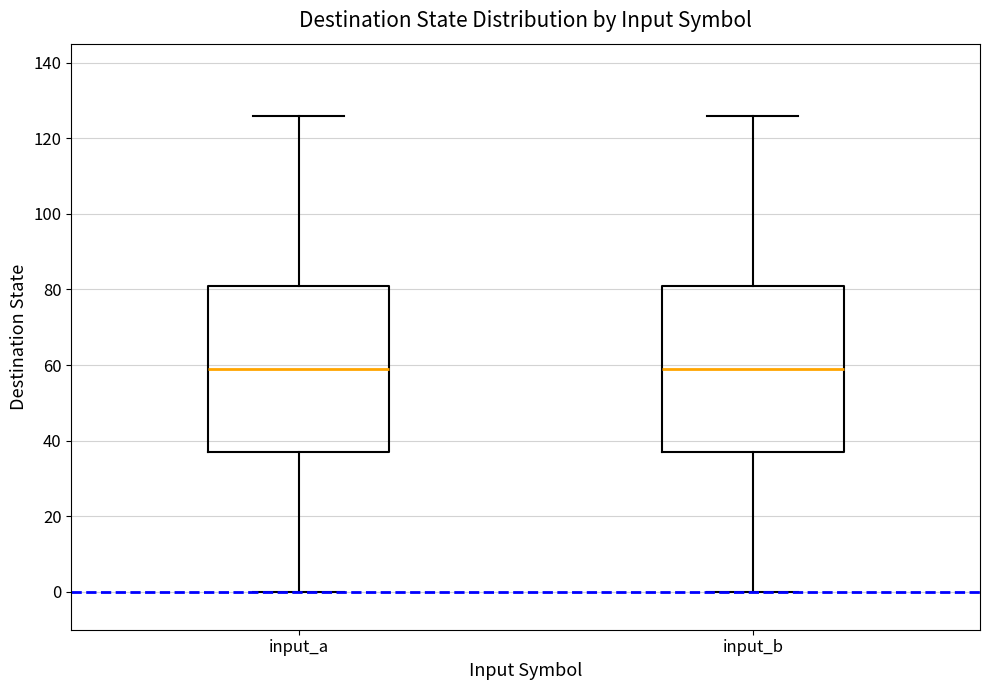

Where does the upper whisker of the box for input_b end on the y-axis? The values are not printed on the chart, so give them approximately, as read against the axis.

126